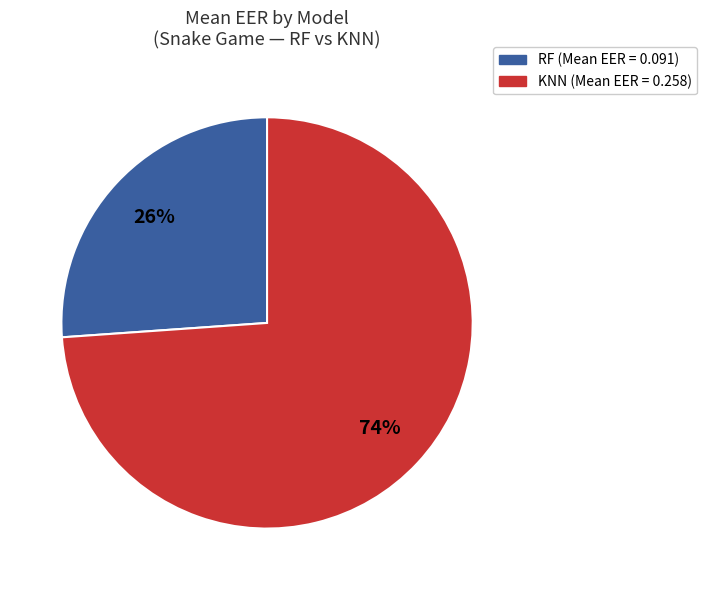

The RF slice represents 26% of the pie. True or false?

True